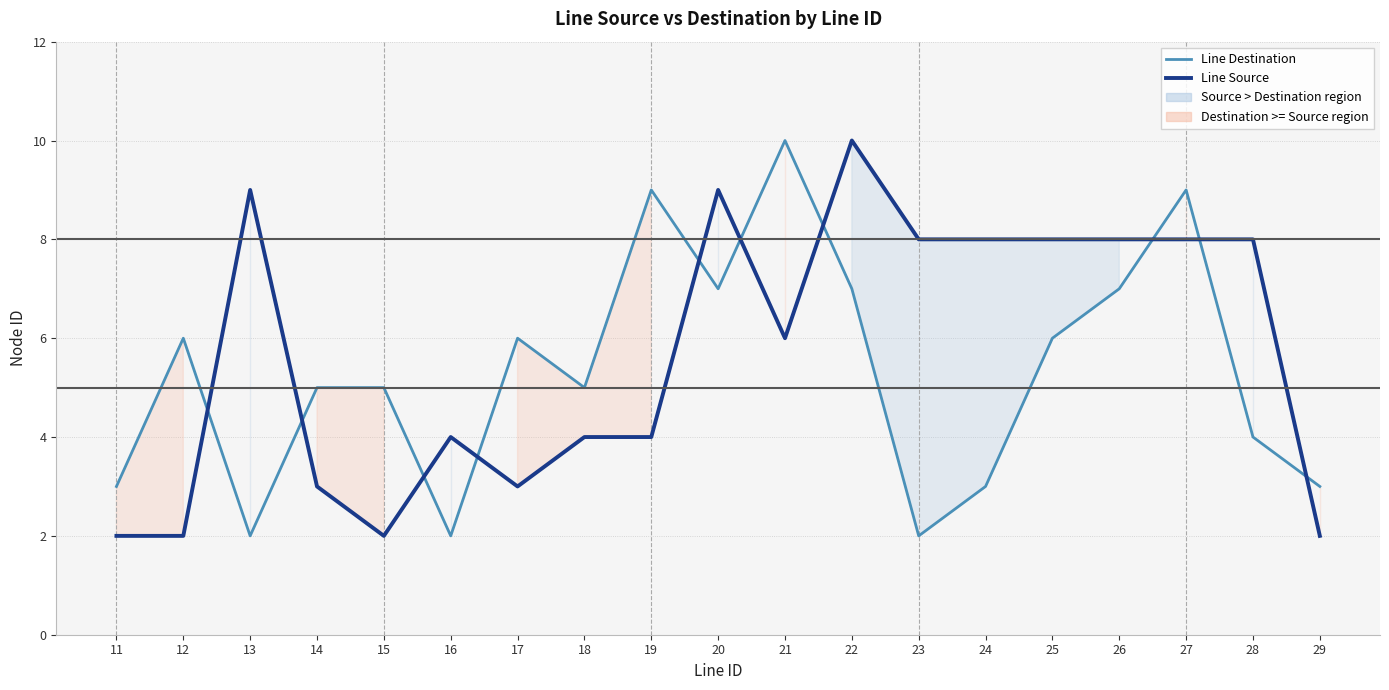

At 14, list the series in order from smallest to largest.

Line Source, Line Destination